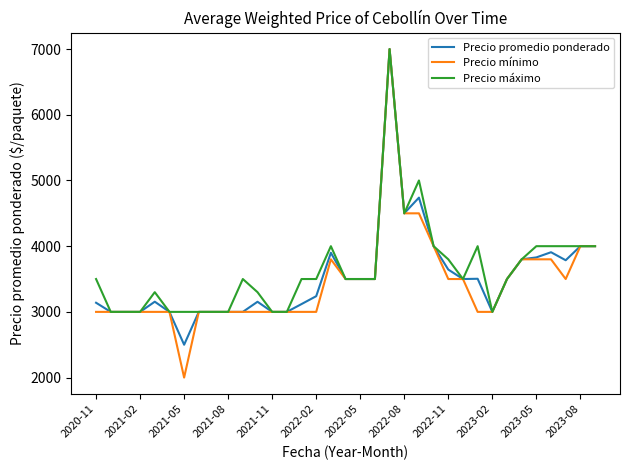

Which series has the largest range (max minus min)?

Precio mínimo